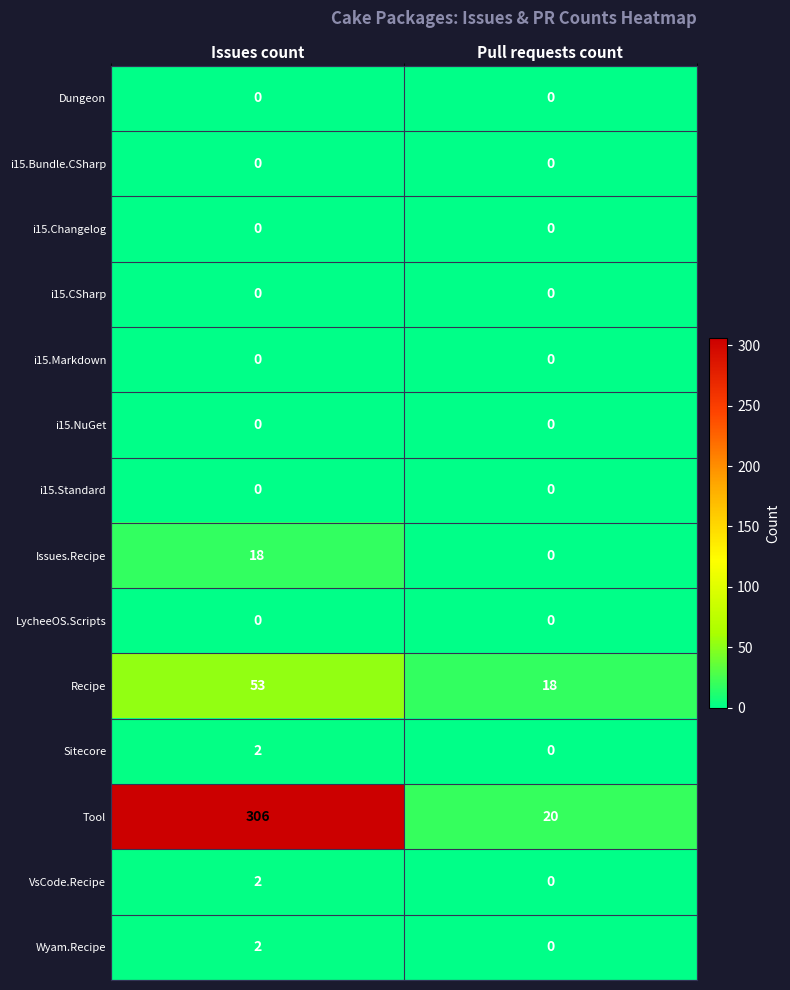

Which series has the widest spread of values?

Tool